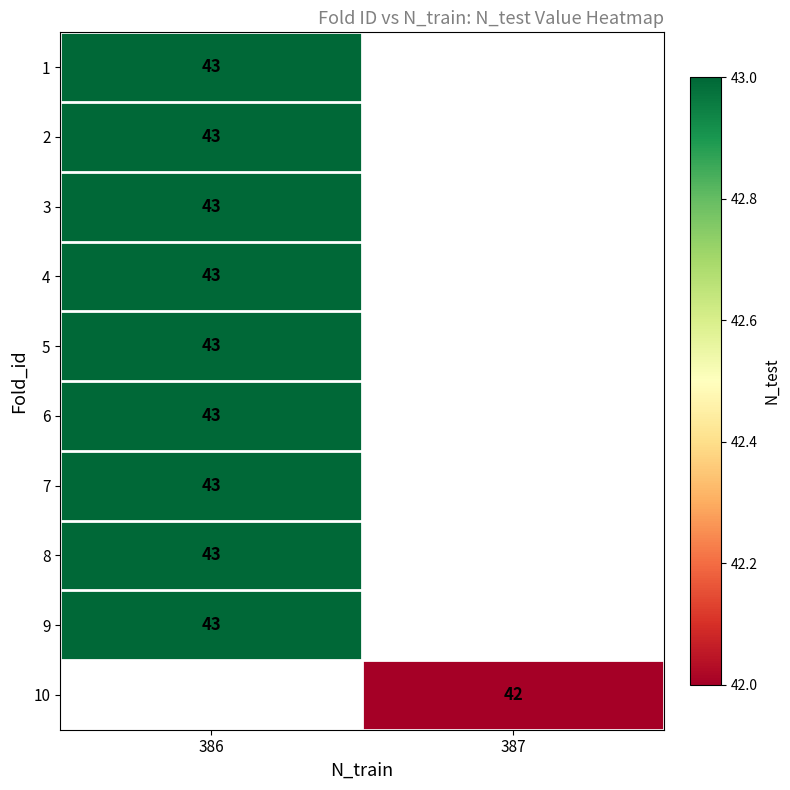

Which category has the lowest value across all series?

387